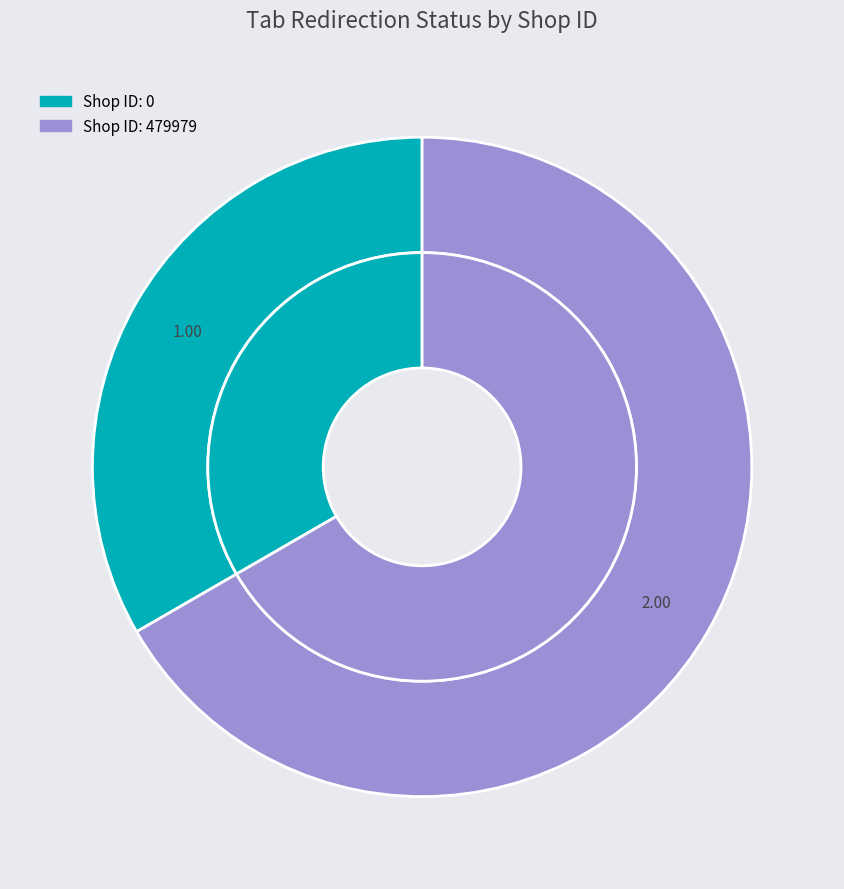

Count the number of slices in the pie.

2